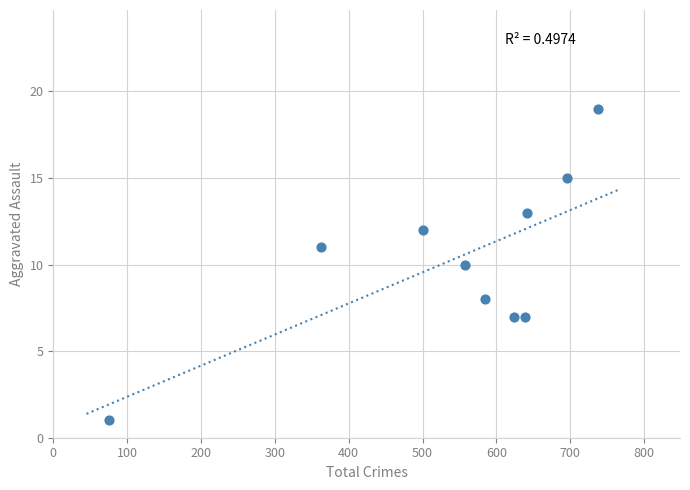

What is the average Y value?

10